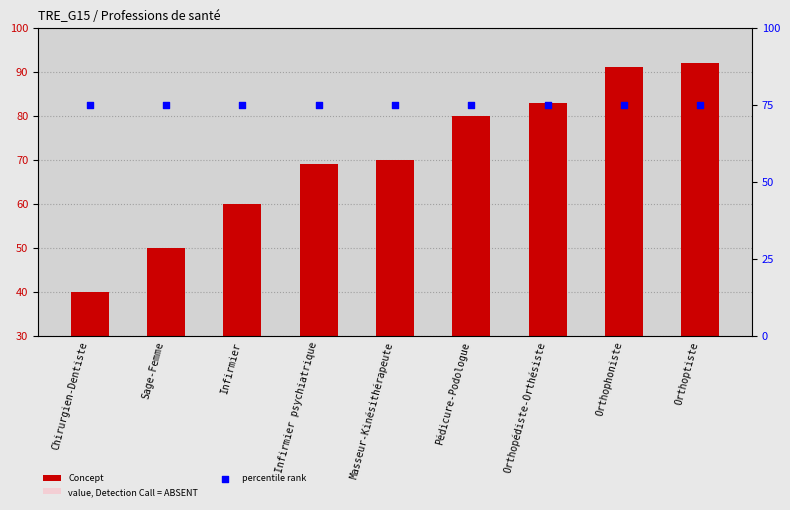

What are all the series names shown in the legend?

Concept, value, Detection Call = ABSENT, percentile rank